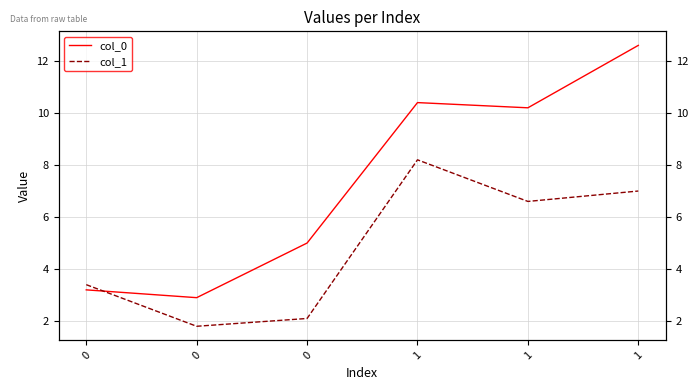

What is the difference between the second highest and second lowest values in the col_1 series?

4.9